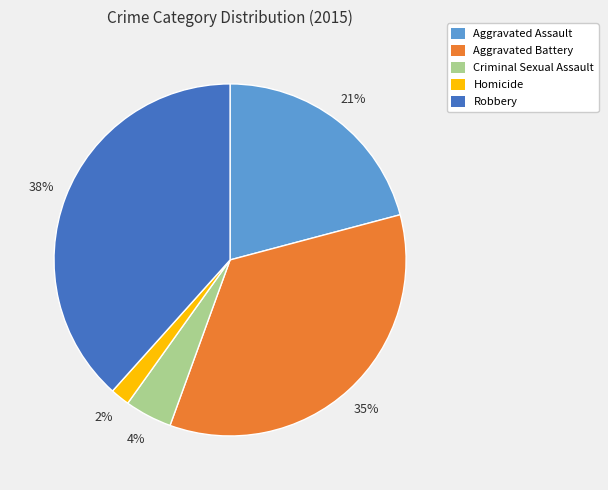

Do Criminal Sexual Assault and Aggravated Battery together represent more than half of the pie?

No